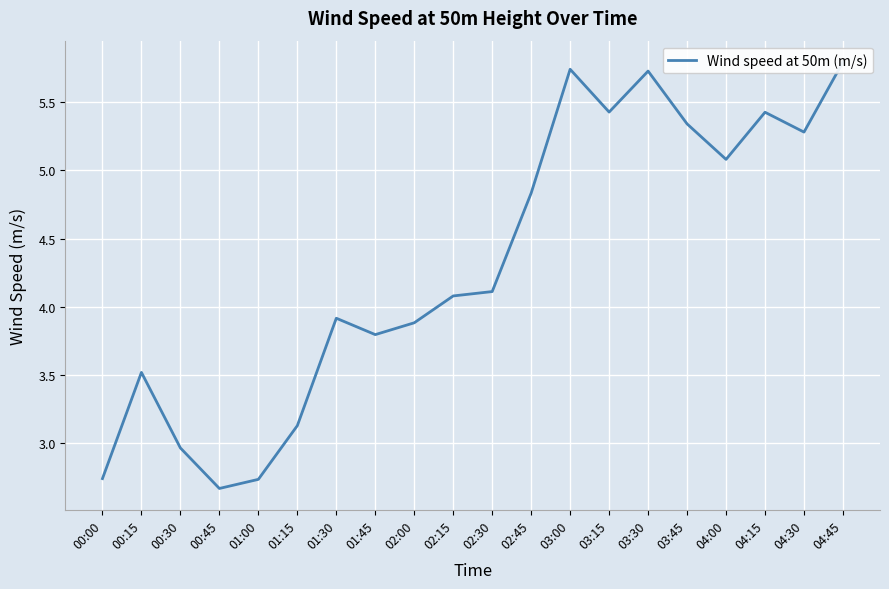

At which category does the data reach its first local valley?

00:45